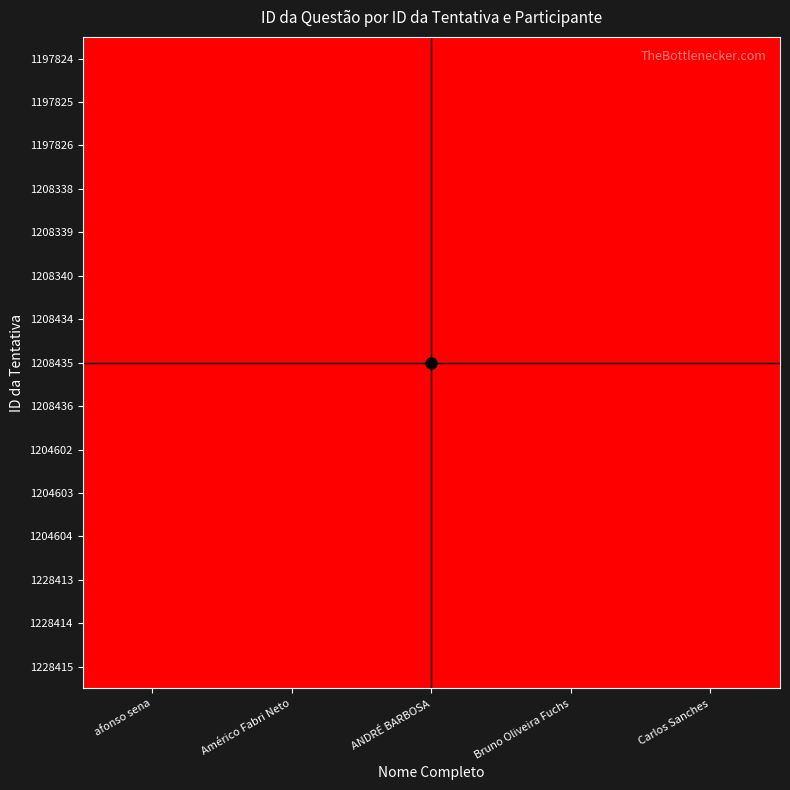

Reading left to right, what are all the values shown in this chart?

1197824: afonso sena=32542	Américo Fabri Neto=0	ANDRÉ BARBOSA=0	Bruno Oliveira Fuchs=0	Carlos Sanches=0
1197825: afonso sena=32543	Américo Fabri Neto=0	ANDRÉ BARBOSA=0	Bruno Oliveira Fuchs=0	Carlos Sanches=0
1197826: afonso sena=32544	Américo Fabri Neto=0	ANDRÉ BARBOSA=0	Bruno Oliveira Fuchs=0	Carlos Sanches=0
1208338: afonso sena=0	Américo Fabri Neto=32542	ANDRÉ BARBOSA=0	Bruno Oliveira Fuchs=0	Carlos Sanches=0
1208339: afonso sena=0	Américo Fabri Neto=32543	ANDRÉ BARBOSA=0	Bruno Oliveira Fuchs=0	Carlos Sanches=0
1208340: afonso sena=0	Américo Fabri Neto=32544	ANDRÉ BARBOSA=0	Bruno Oliveira Fuchs=0	Carlos Sanches=0
1208434: afonso sena=0	Américo Fabri Neto=0	ANDRÉ BARBOSA=32542	Bruno Oliveira Fuchs=0	Carlos Sanches=0
1208435: afonso sena=0	Américo Fabri Neto=0	ANDRÉ BARBOSA=32543	Bruno Oliveira Fuchs=0	Carlos Sanches=0
1208436: afonso sena=0	Américo Fabri Neto=0	ANDRÉ BARBOSA=32544	Bruno Oliveira Fuchs=0	Carlos Sanches=0
1204602: afonso sena=0	Américo Fabri Neto=0	ANDRÉ BARBOSA=0	Bruno Oliveira Fuchs=32542	Carlos Sanches=0
1204603: afonso sena=0	Américo Fabri Neto=0	ANDRÉ BARBOSA=0	Bruno Oliveira Fuchs=32543	Carlos Sanches=0
1204604: afonso sena=0	Américo Fabri Neto=0	ANDRÉ BARBOSA=0	Bruno Oliveira Fuchs=32544	Carlos Sanches=0
1228413: afonso sena=0	Américo Fabri Neto=0	ANDRÉ BARBOSA=0	Bruno Oliveira Fuchs=0	Carlos Sanches=32542
1228414: afonso sena=0	Américo Fabri Neto=0	ANDRÉ BARBOSA=0	Bruno Oliveira Fuchs=0	Carlos Sanches=32543
1228415: afonso sena=0	Américo Fabri Neto=0	ANDRÉ BARBOSA=0	Bruno Oliveira Fuchs=0	Carlos Sanches=32544